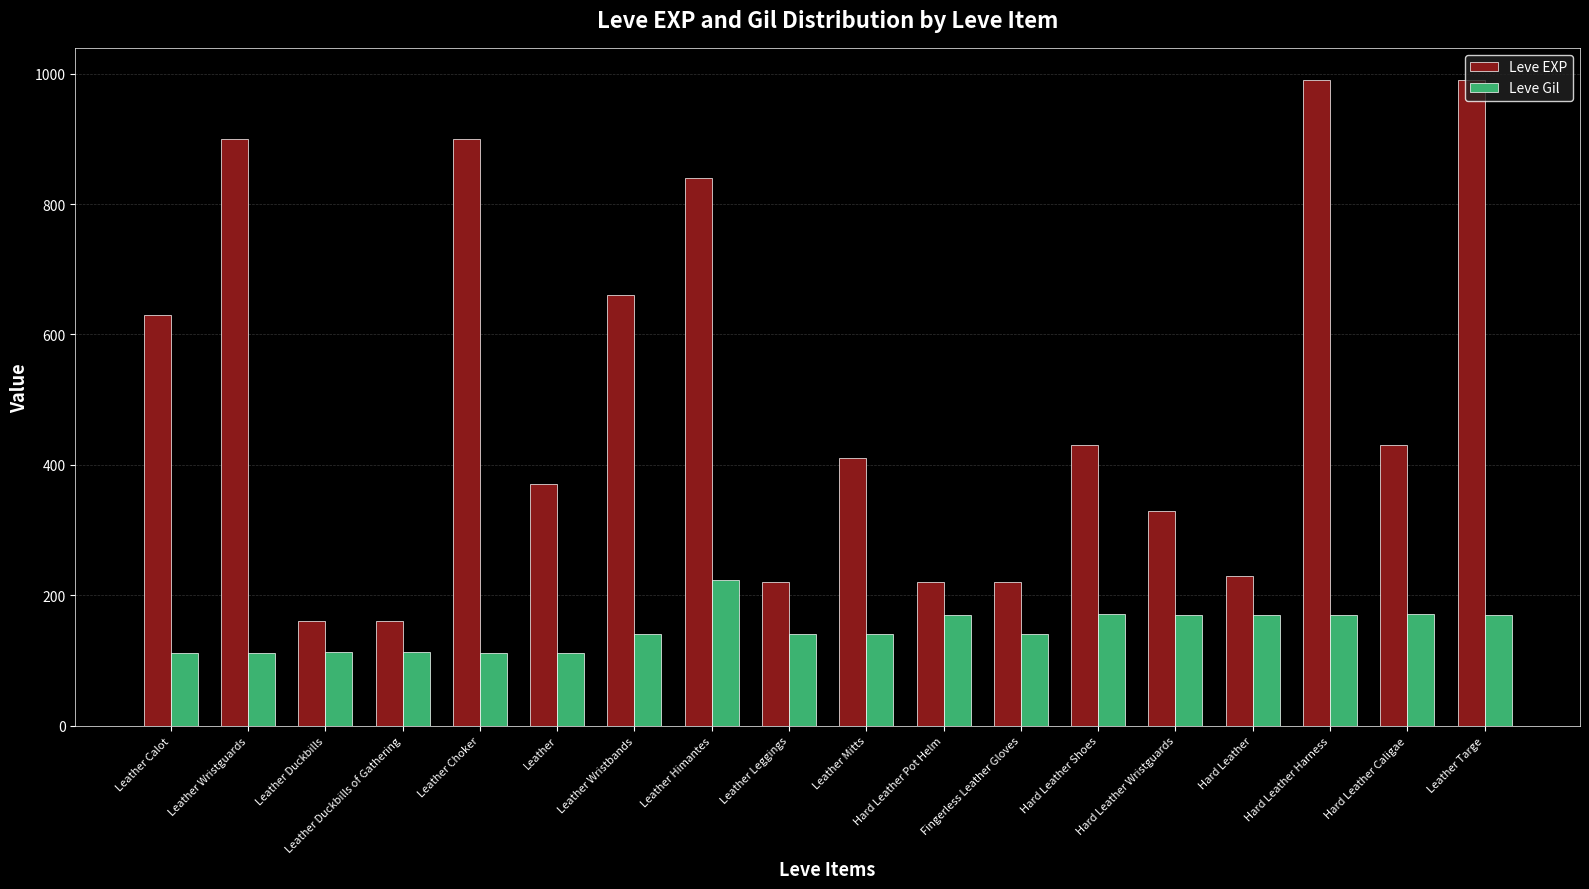

What is the total value across all series at Leather Duckbills?

273